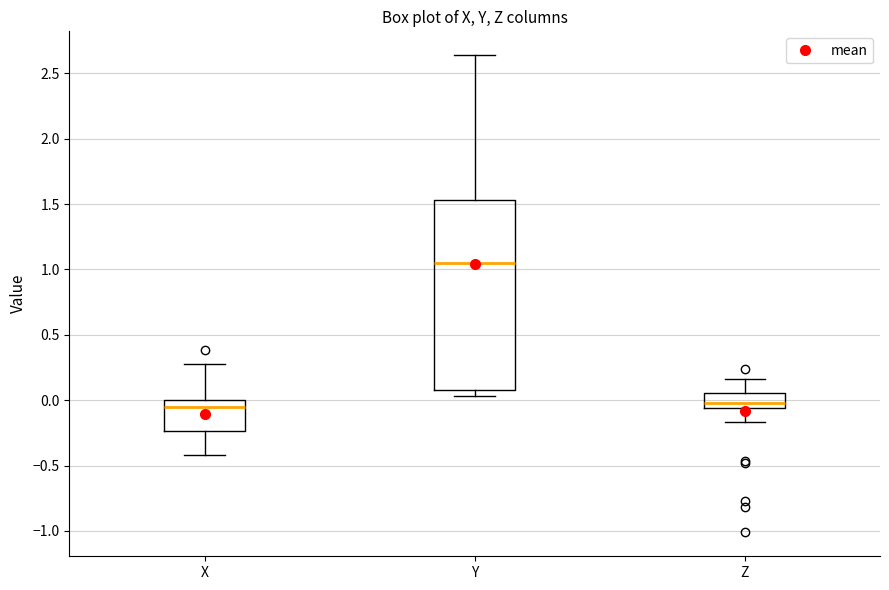

Reading left to right, transcribe this box plot: for each box, give where its median line is, the range the box spans, and where its two whiskers end, as read against the y-axis. The values are not printed on the chart, so give them approximately, as read against the axis.

X: median -0.05, box -0.25 to 0.00, whiskers -0.40 to 0.30
Y: median 1.05, box 0.10 to 1.55, whiskers 0.05 to 2.65
Z: median 0.00, box -0.05 to 0.05, whiskers -0.15 to 0.15